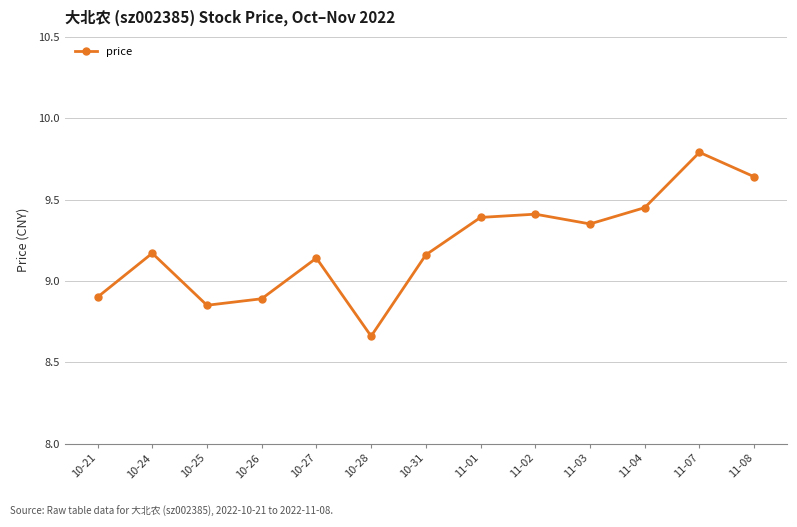

Where does the data first go above 9?

10-24